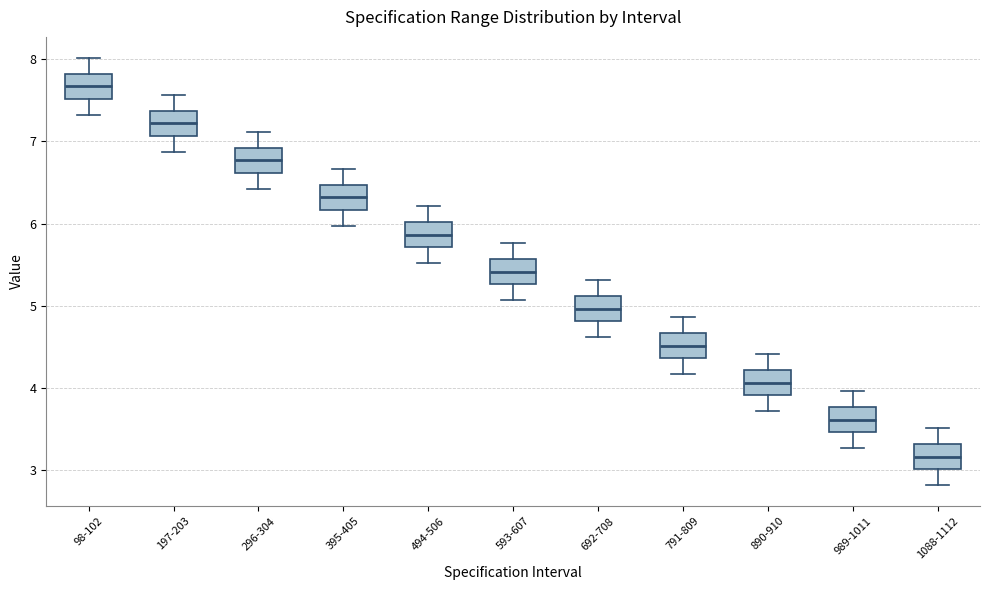

Which box's median line is the highest?

98-102